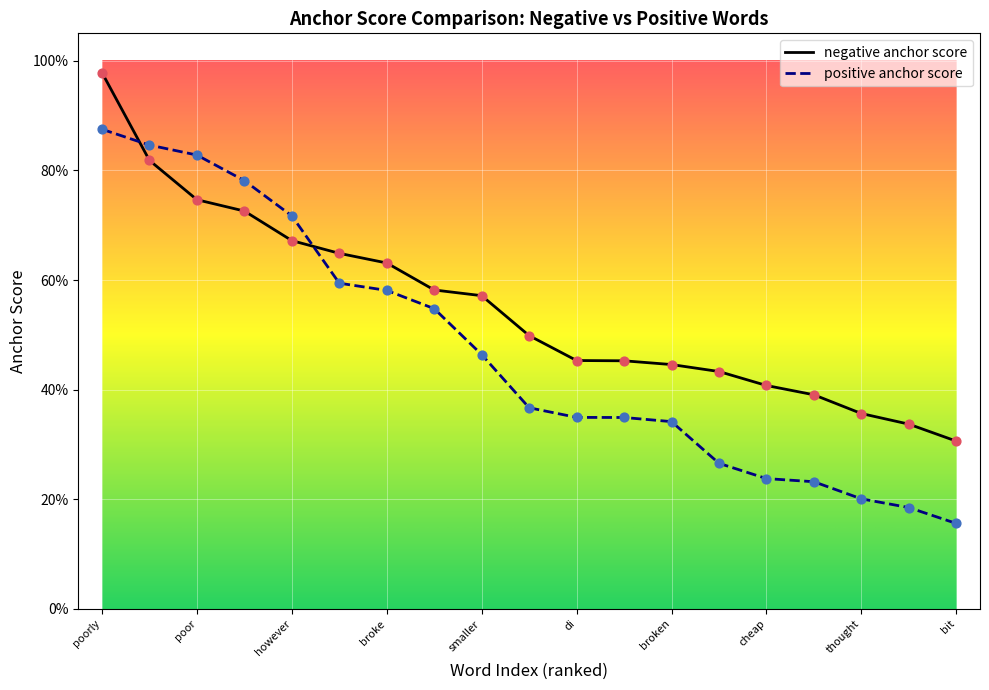

At which category is the sum across all series the highest?

poorly